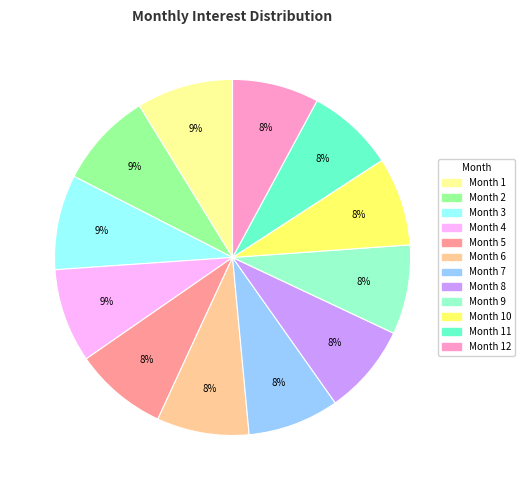

How many slices are in this pie chart?

12